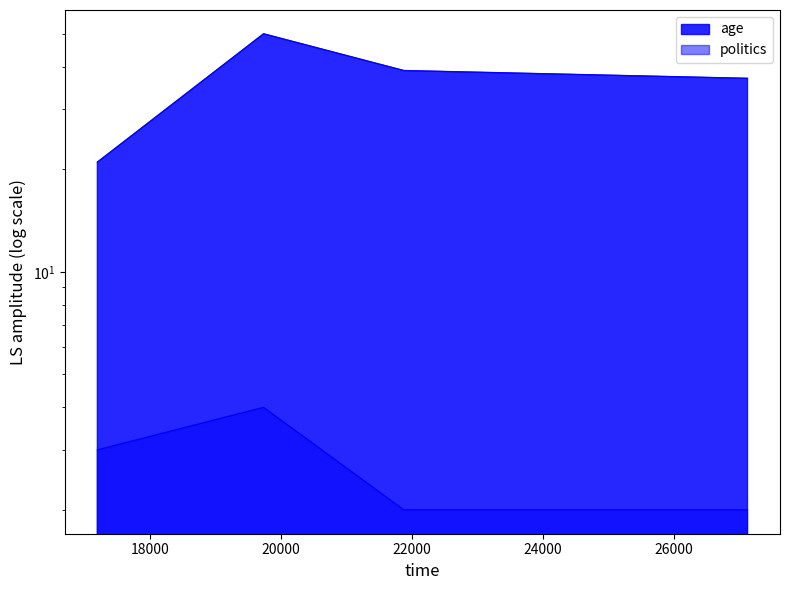

True or false: age and politics intersect in this chart.

False